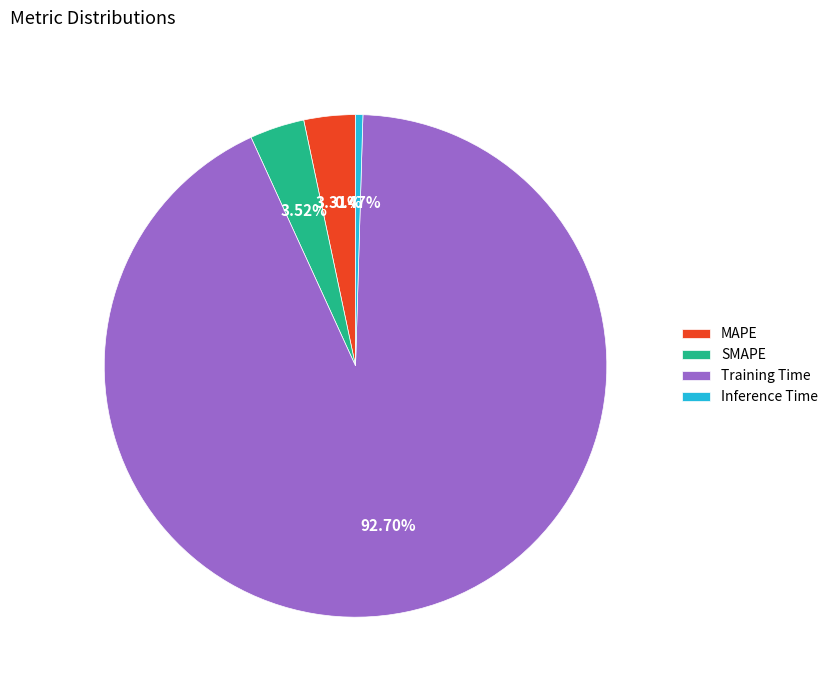

Between Inference Time and SMAPE, which is larger?

SMAPE